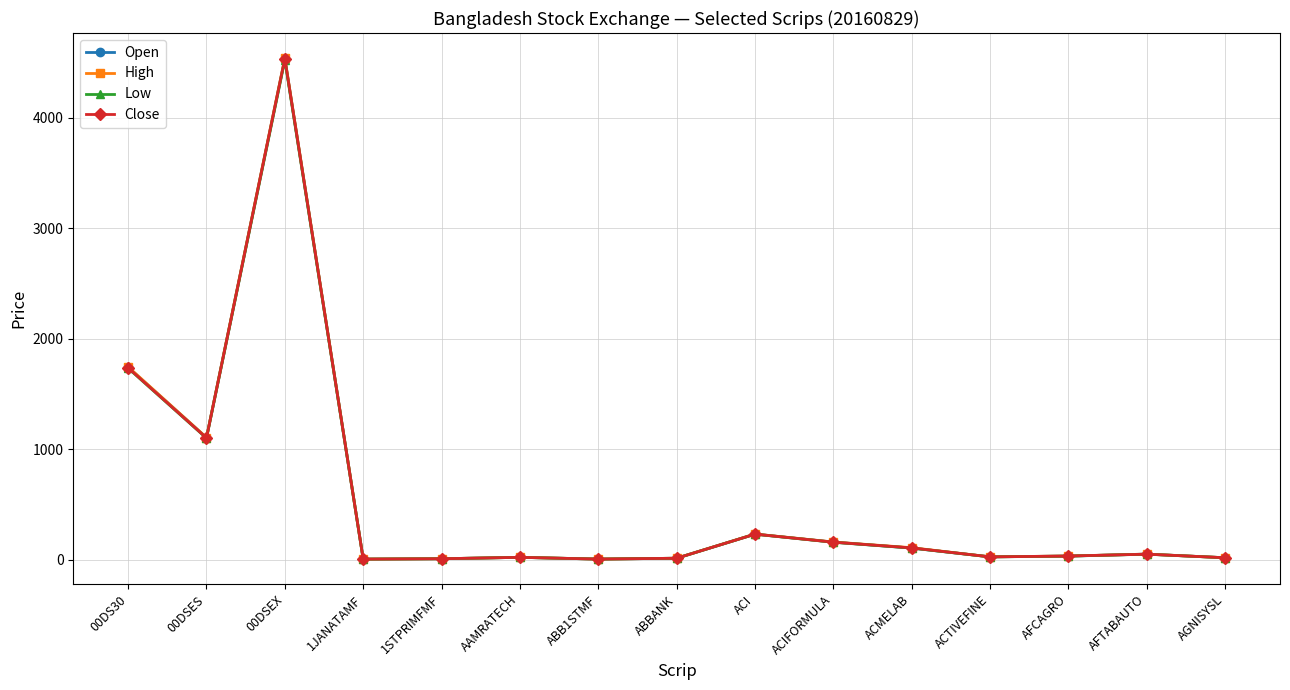

How many series are shown in this chart?

4